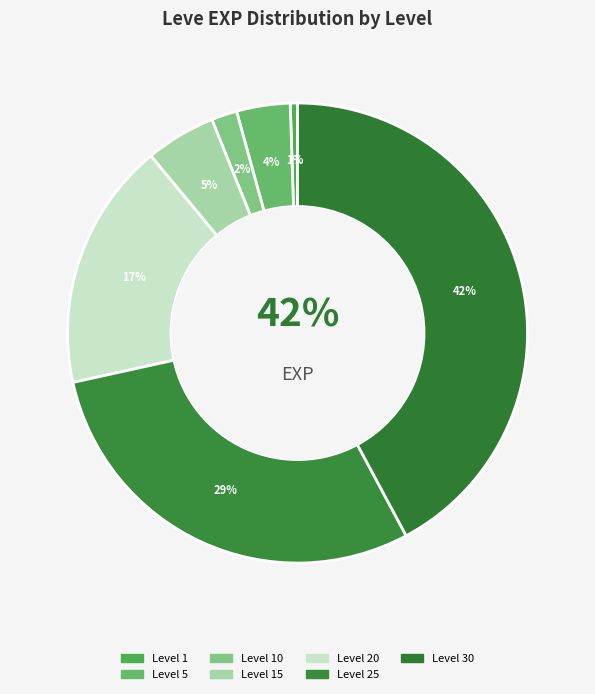

Does any single category account for the majority?

No